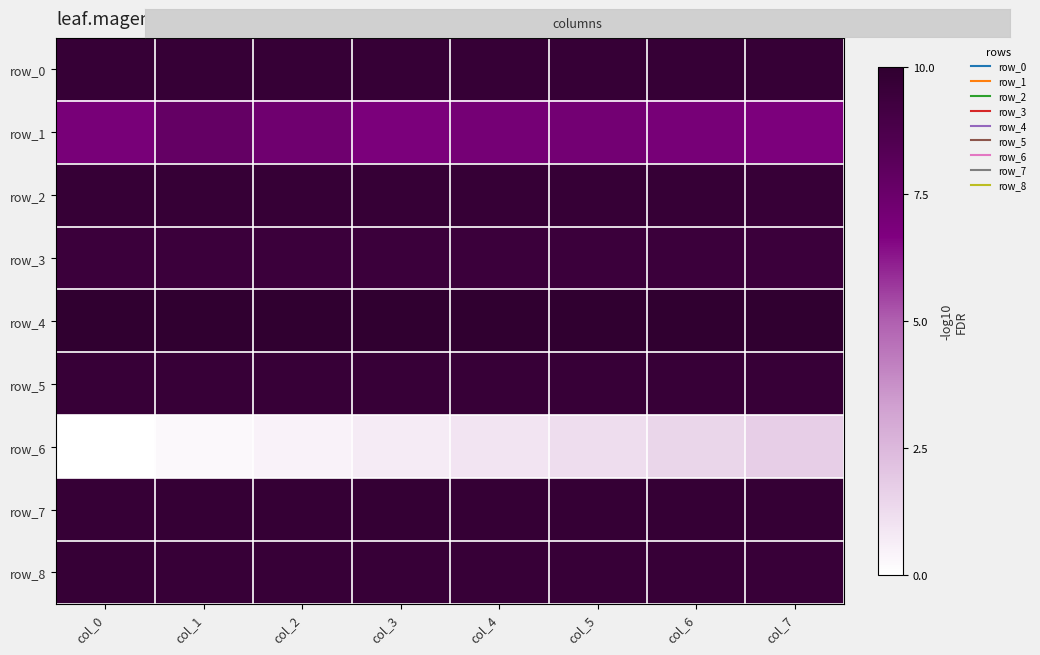

Is it true that row_0 equals 9.7 at col_6?

True